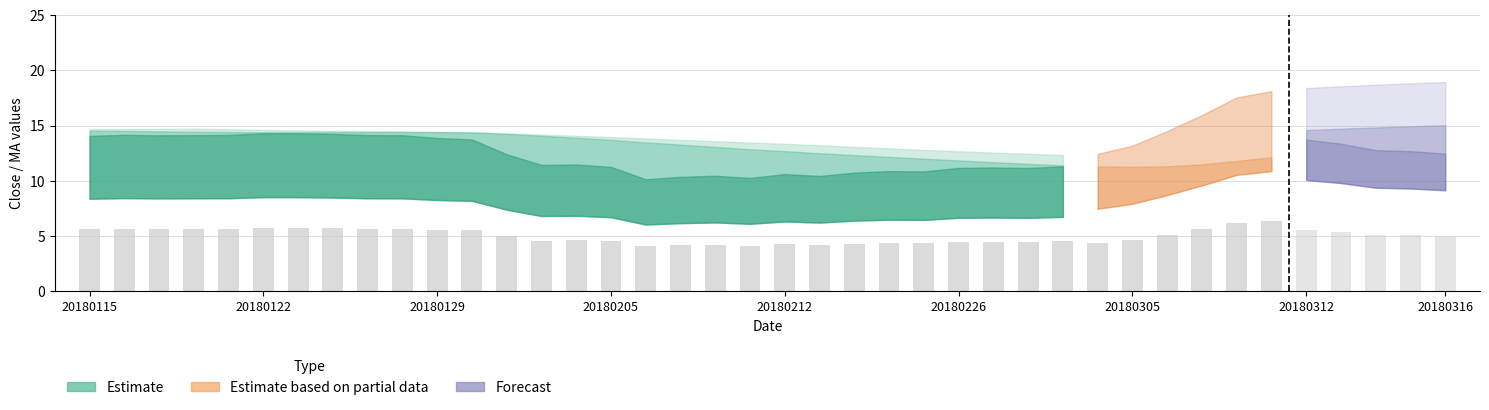

What is the approximate value at 20180205?

4.5